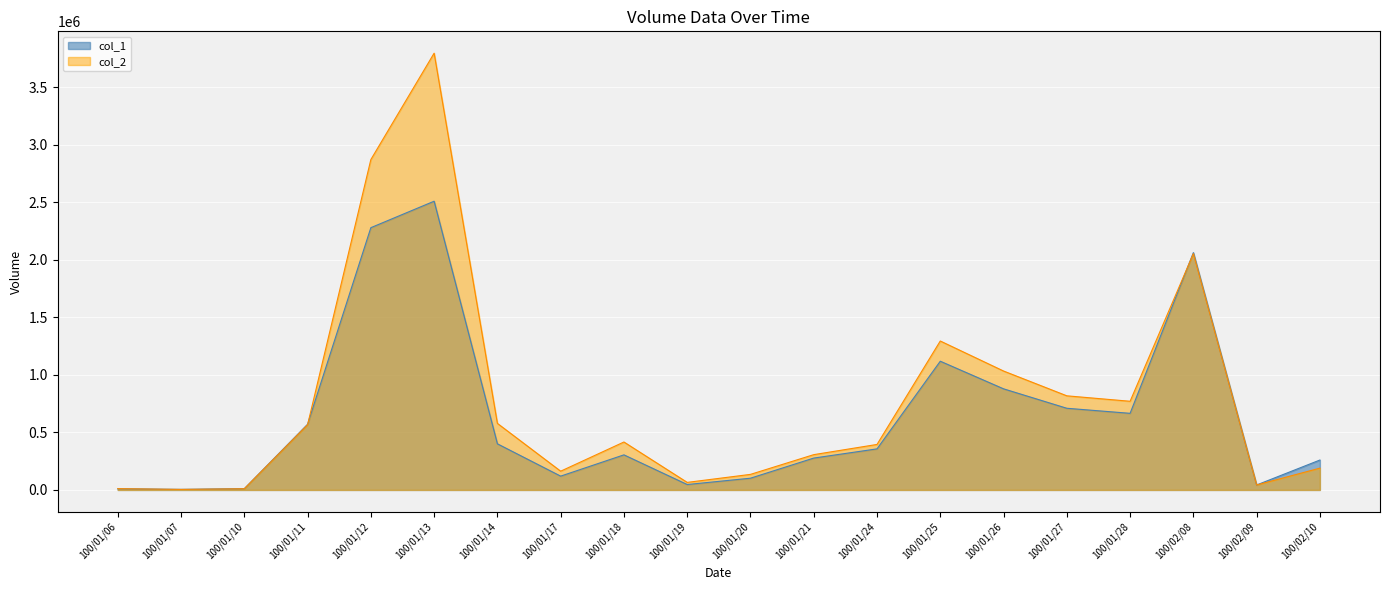

How many series are shown in this chart?

2